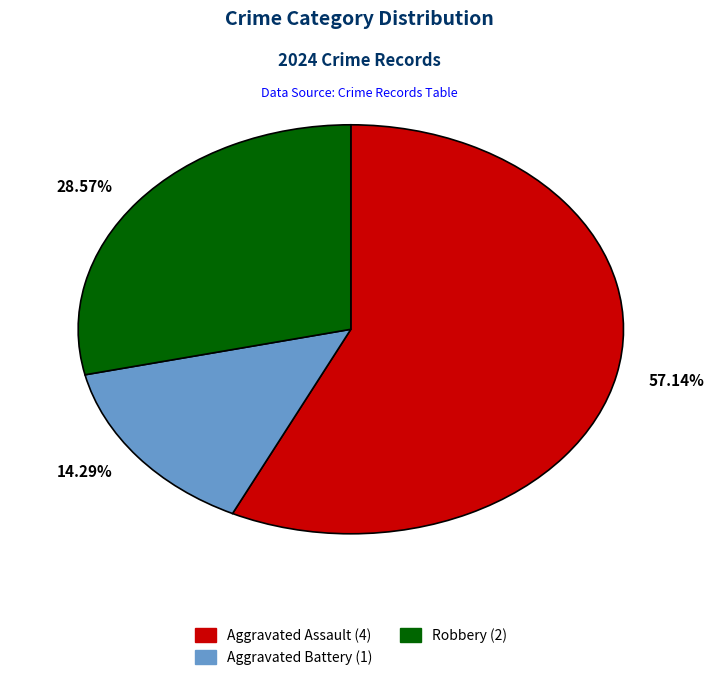

Combined, do 28.57% and 57.14% account for over 50%?

Yes